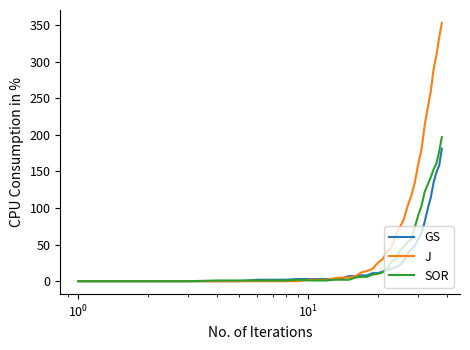

Which series has the largest range (max minus min)?

J